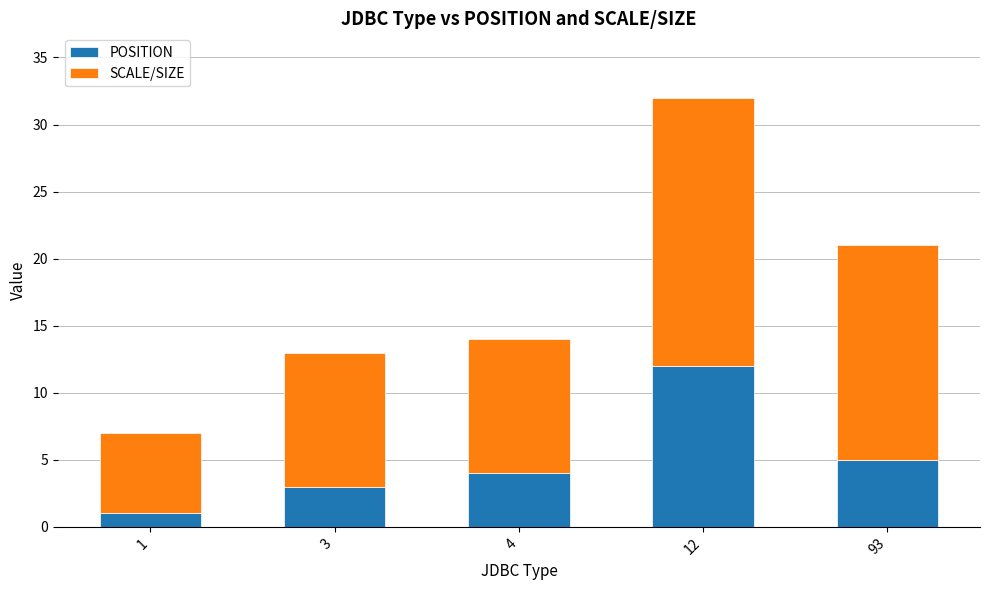

Count the number of categories in the chart.

5